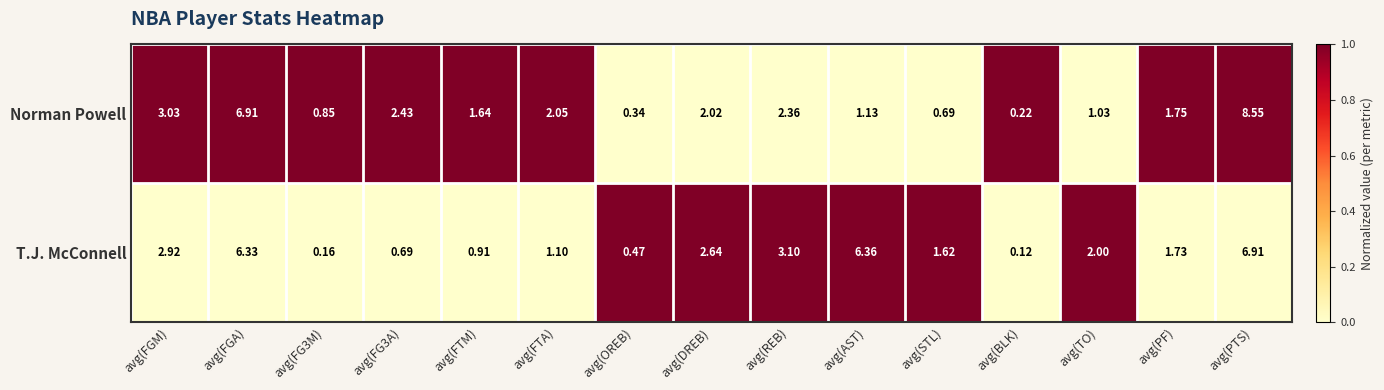

Which category has the lowest value in the T.J. McConnell series?

avg(BLK)